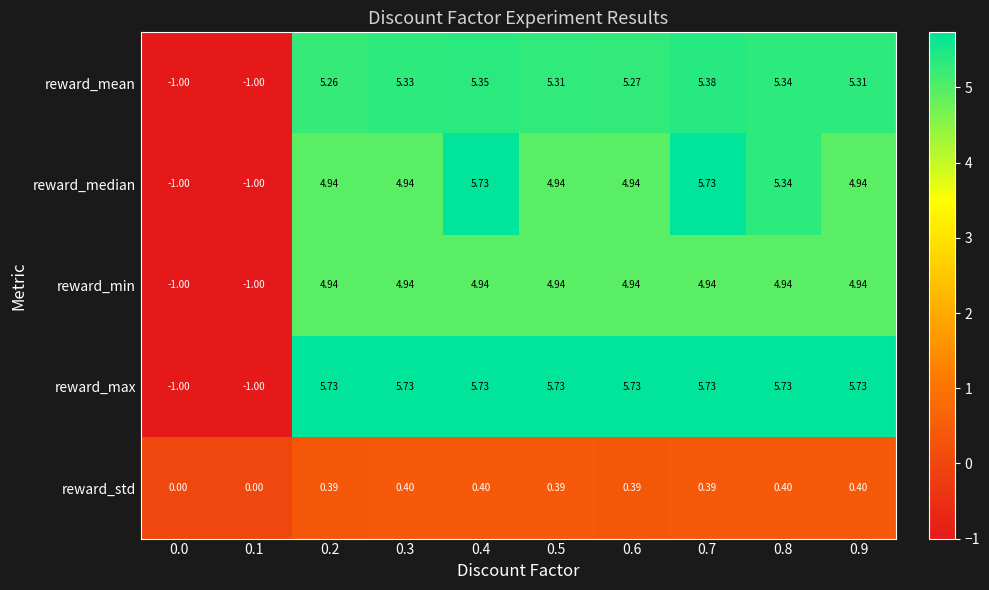

Between 0.7 and 0.8, which series saw the biggest shift?

reward_median